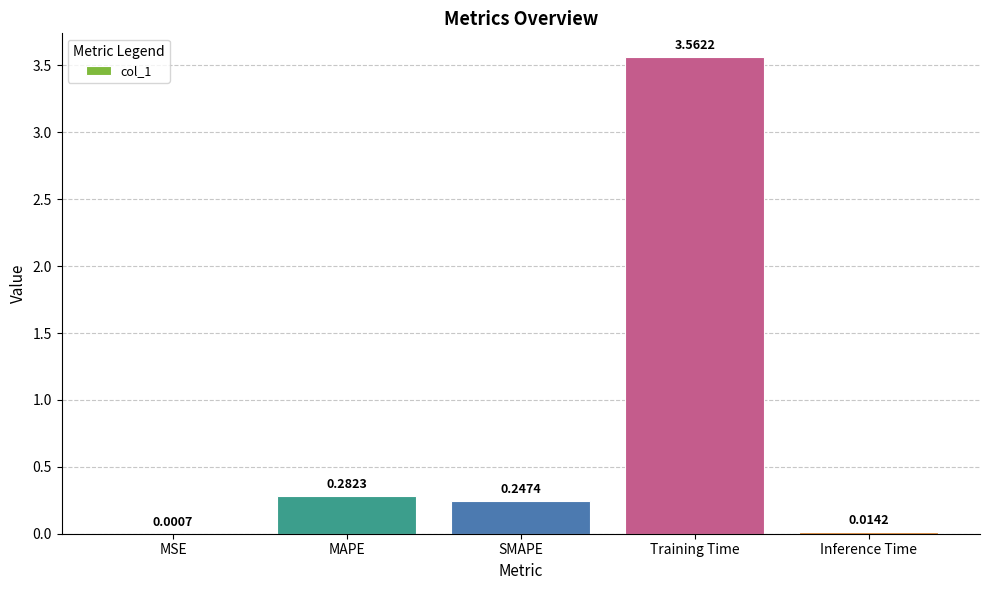

What is the change in value from MAPE to Training Time?

+3.3